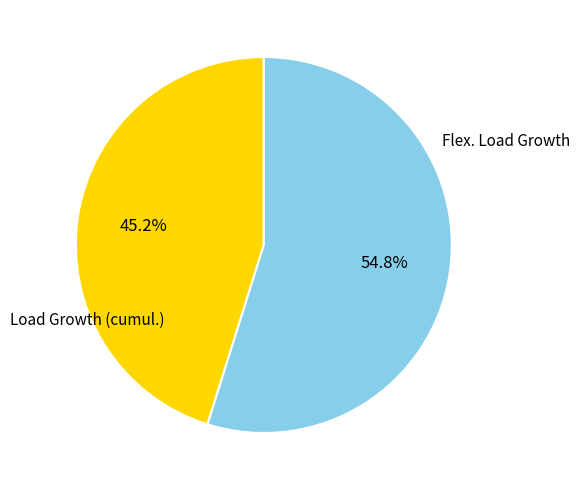

To the nearest percent, what is the average slice percentage?

50%